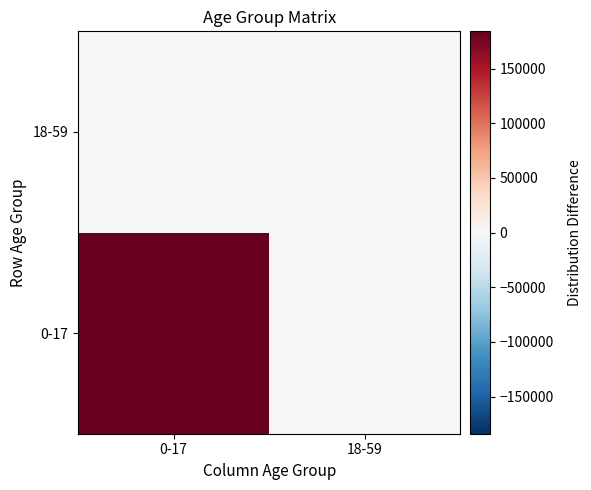

Reading left to right, extract all data points from this chart.

0-17: 0-17=184000	18-59=0
18-59: 0-17=0	18-59=0